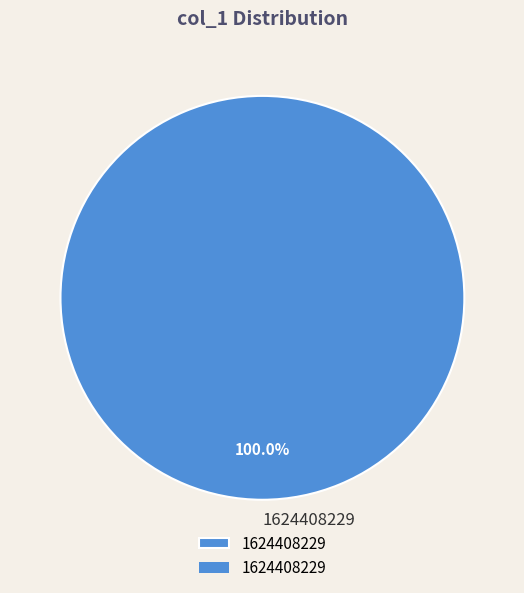

Does 1624408229 account for over 50% of the chart?

Yes